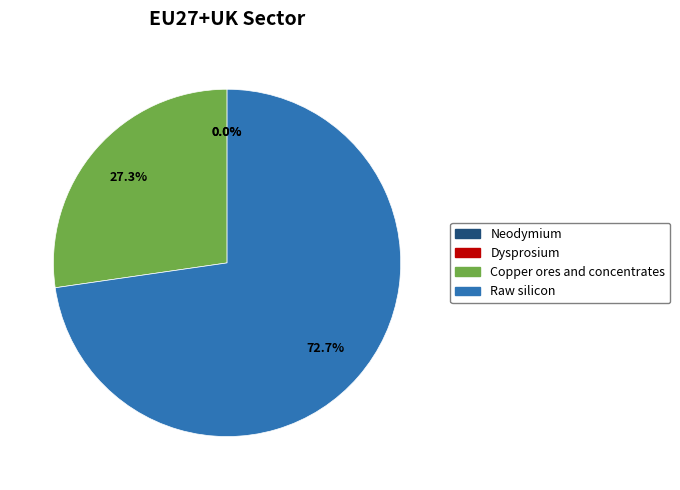

The Neodymium slice represents 1% of the pie. True or false?

False